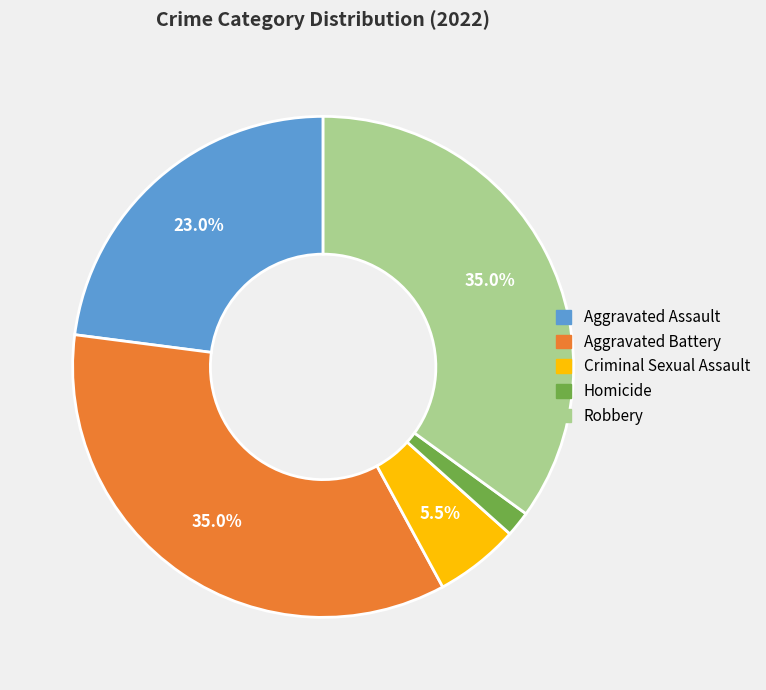

Is there a majority slice in this chart?

No